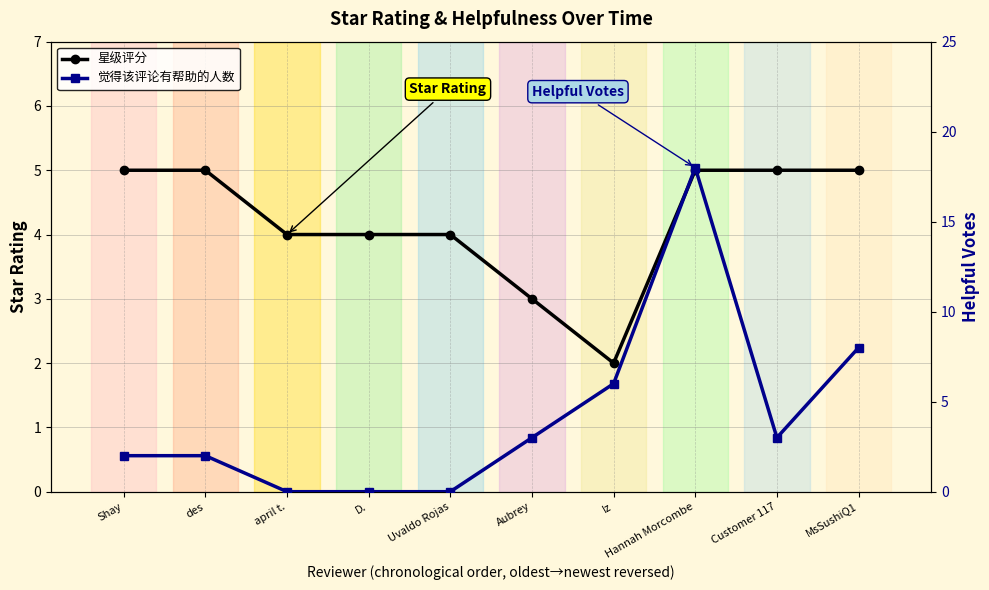

Which series ends up on top after the final intersection of 觉得该评论有帮助的人数 and 星级评分?

觉得该评论有帮助的人数